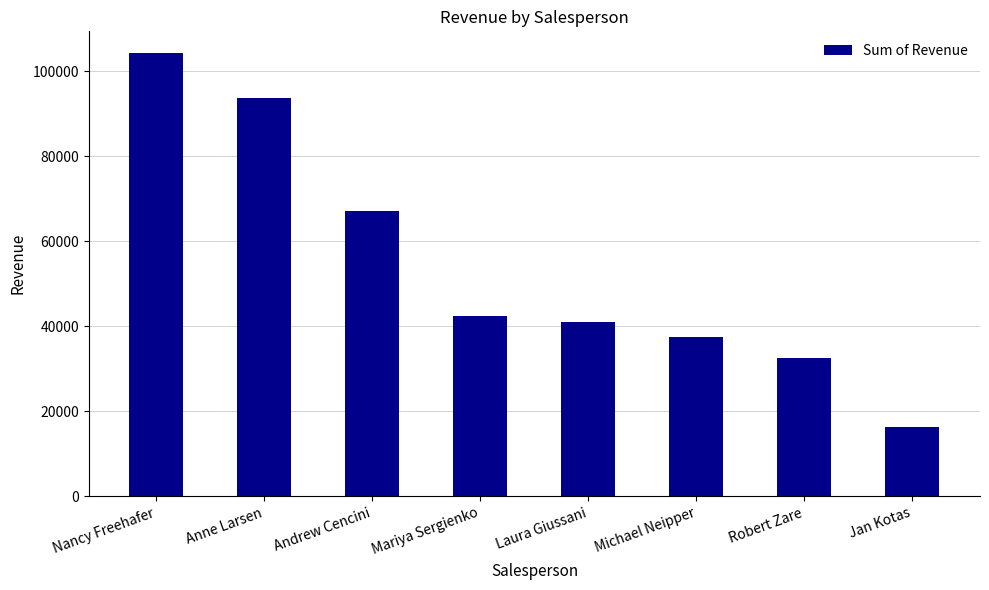

What is the approximate value at Andrew Cencini?

67180.5